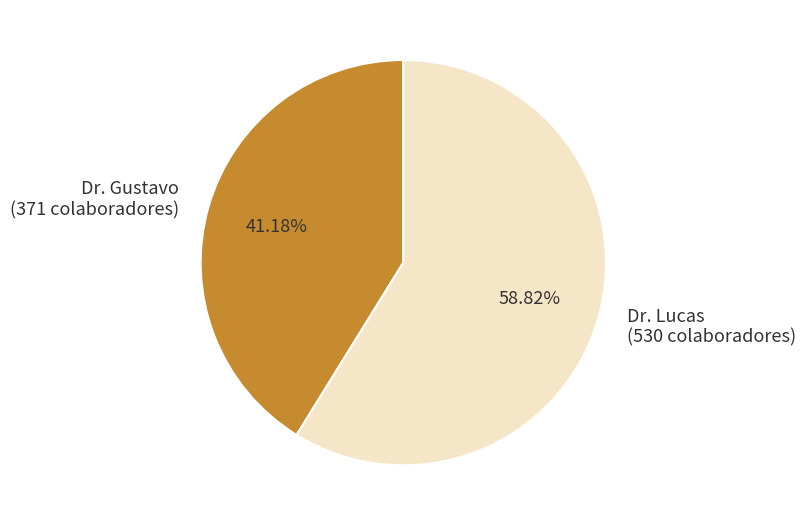

Which has a higher value, Dr. Gustavo (371 colaboradores) or Dr. Lucas (530 colaboradores)?

Dr. Lucas (530 colaboradores)